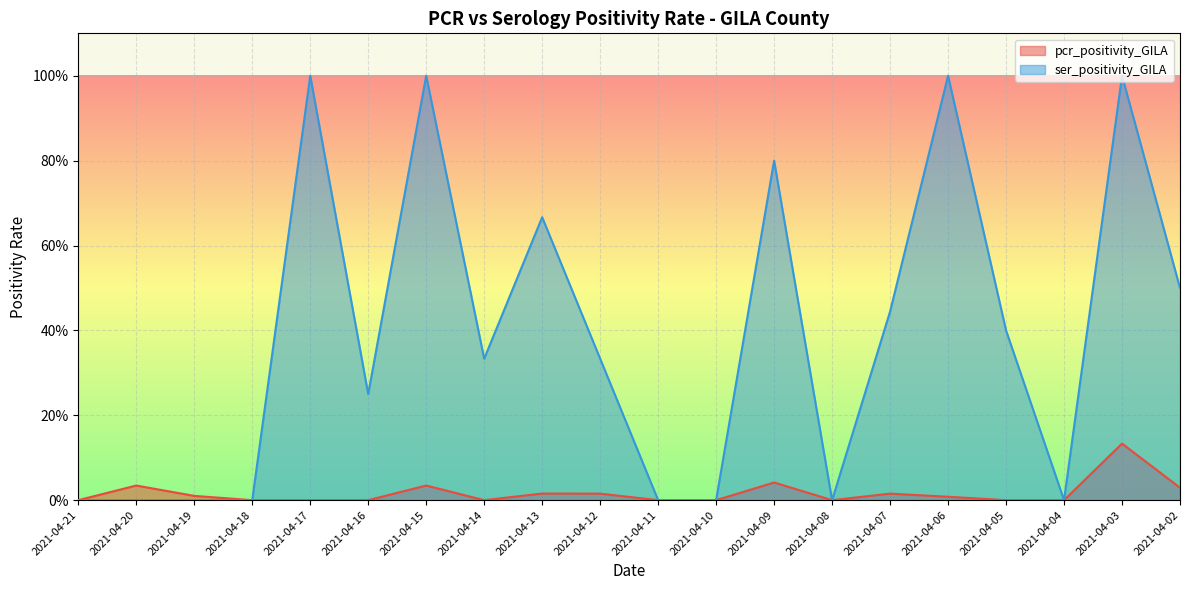

Reading left to right, extract all data points from this chart.

pcr_positivity_GILA: 0.0	0.0	0.0	0.0	0.0	0.0	0.0	0.0	0.0	0.0	0.0	0.0	0.0	0.0	0.0	0.0	0.0	0.0	0.1	0.0
ser_positivity_GILA: 0.0	0.0	0.0	0.0	1.0	0.2	1.0	0.3	0.7	0.3	0.0	0.0	0.8	0.0	0.4	1.0	0.4	0.0	1.0	0.5